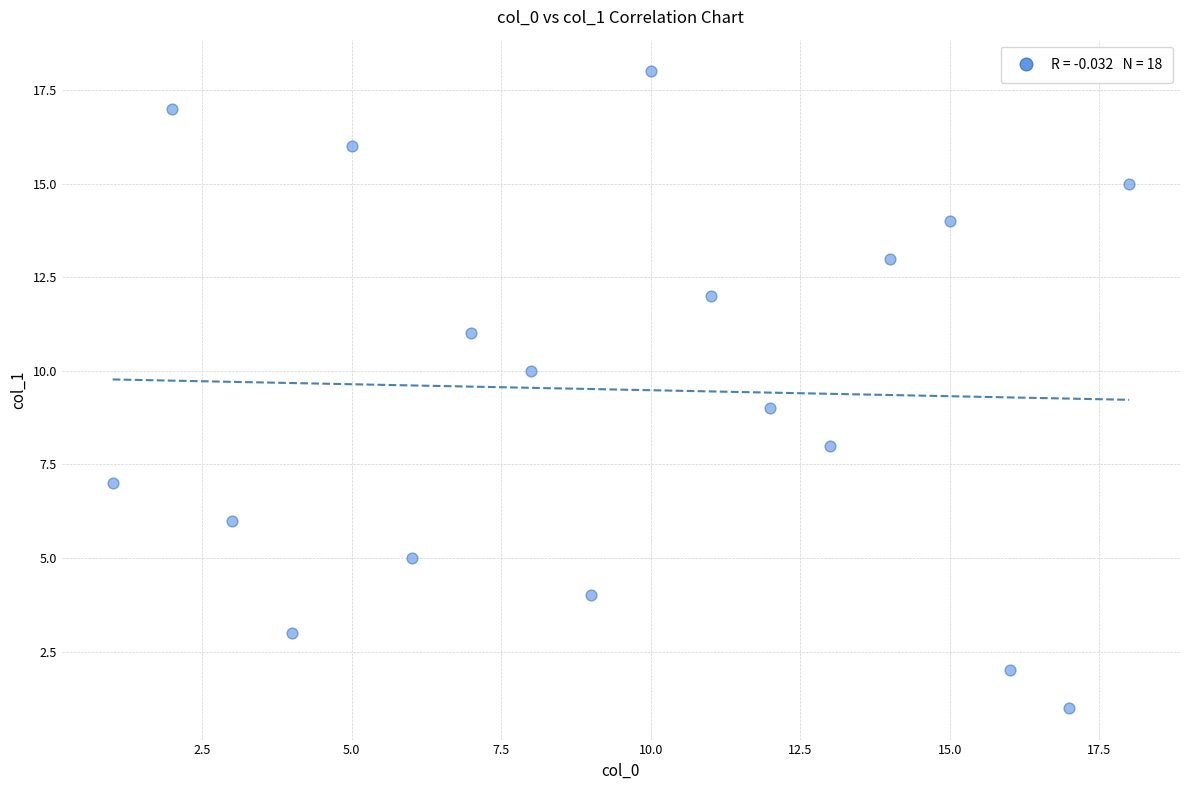

What is the range of Y values (max minus min)?

17